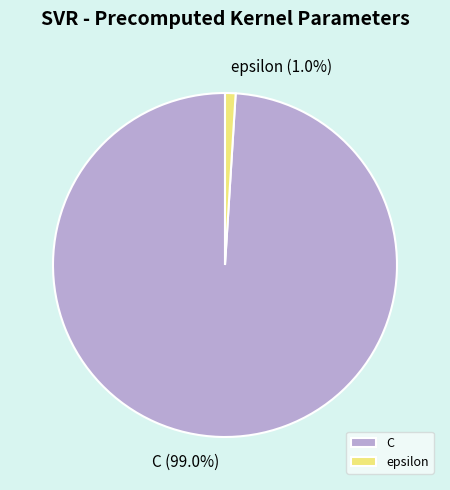

Between epsilon and C, which is larger?

C